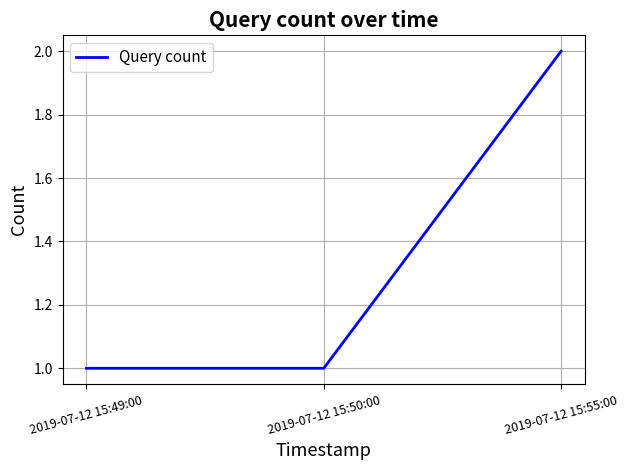

Which label corresponds to the largest value in the chart?

2019-07-12 15:55:00